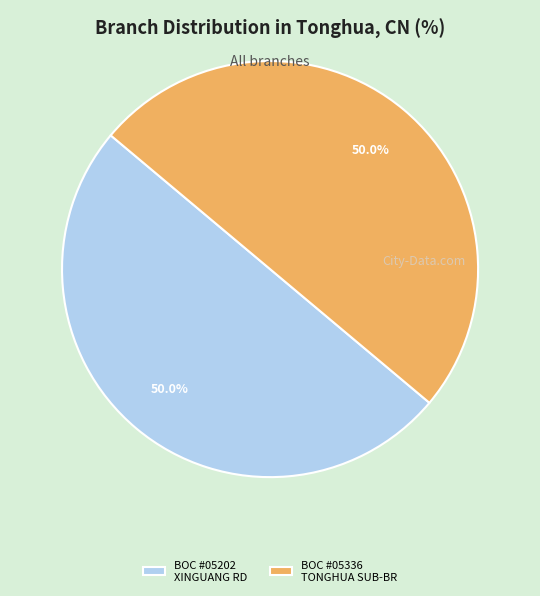

Approximately how many times larger is the value at BOC #05336 TONGHUA SUB-BR compared to BOC #05202 XINGUANG RD?

1.0